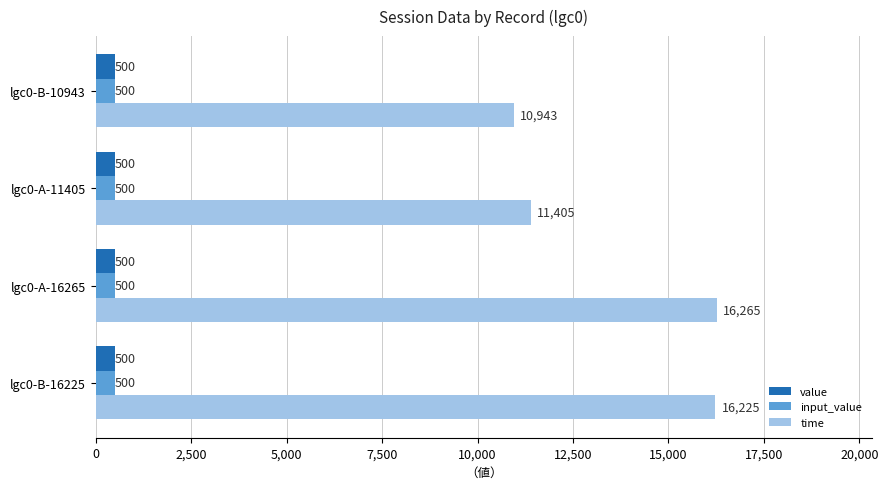

What is the approximate value of input_value at lgc0-A-11405?

500